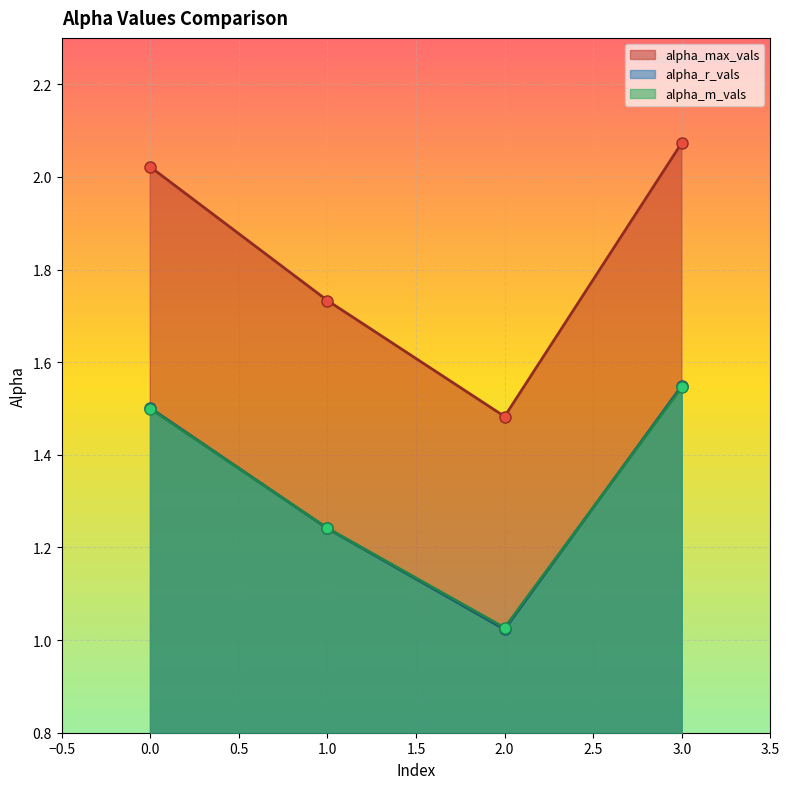

At which label is alpha_r_vals closest to 1?

2